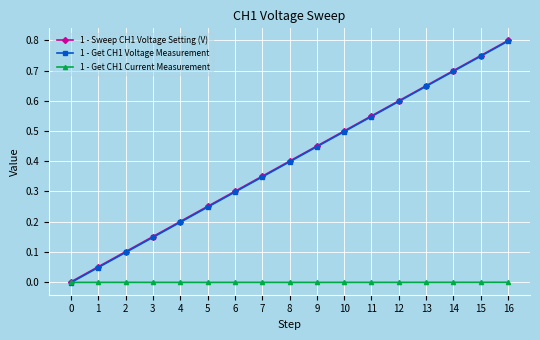

Which series changed the most between 10 and 12?

1 - Get CH1 Voltage Measurement